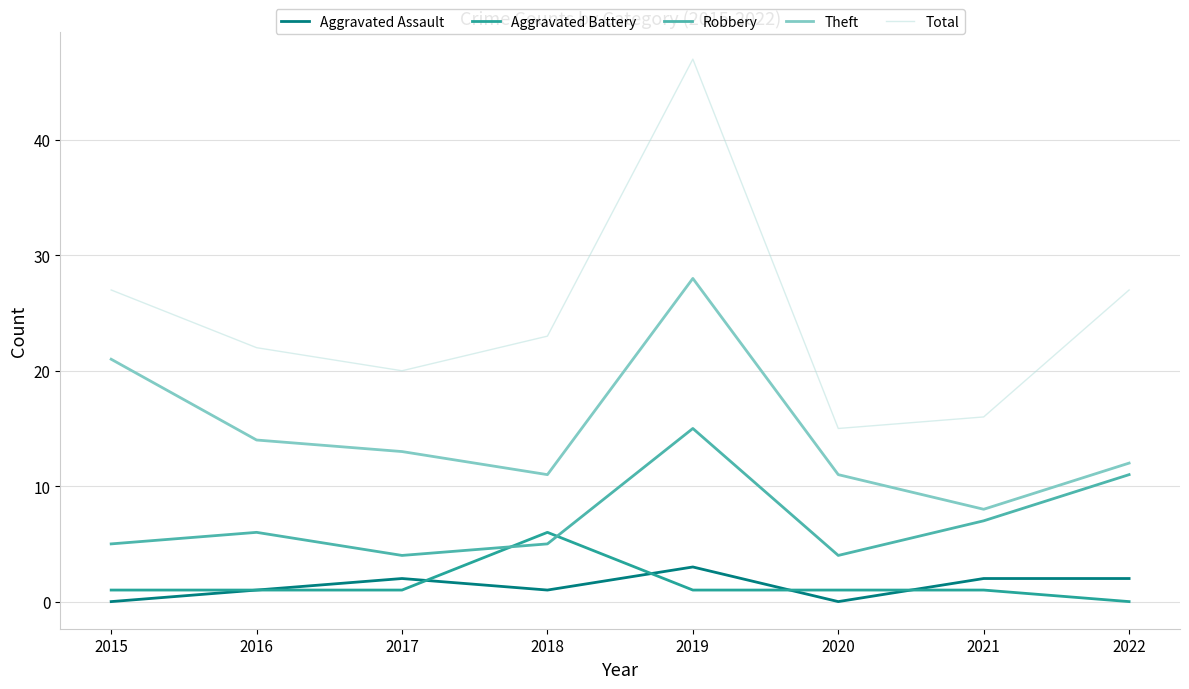

What is the sum of all Robbery values?

57